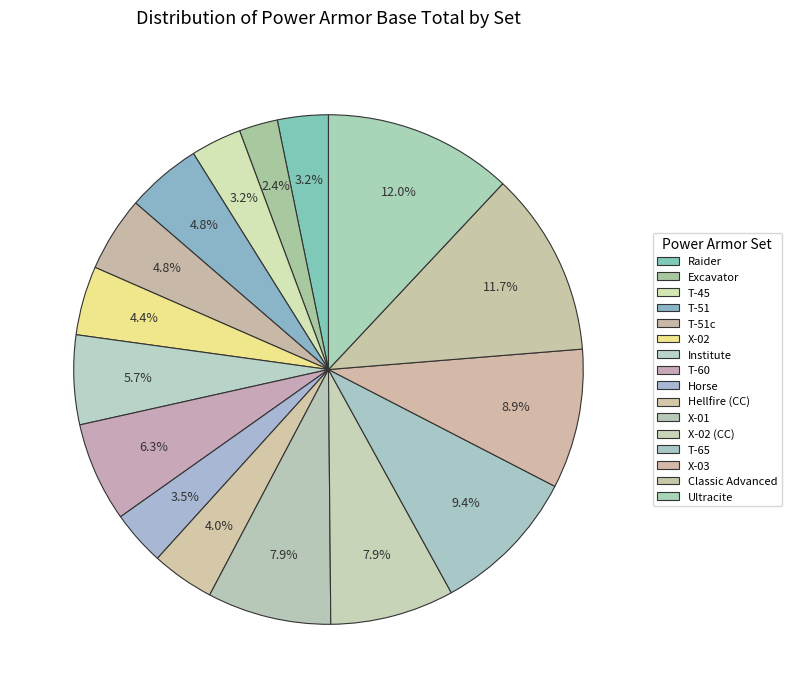

How many segments does this pie chart have?

16